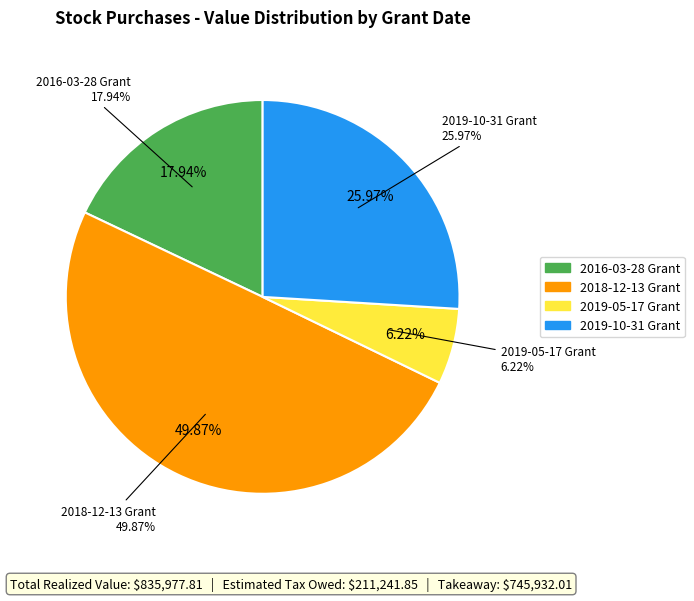

To the nearest percent, what is the difference between the largest and smallest slice percentages?

44%